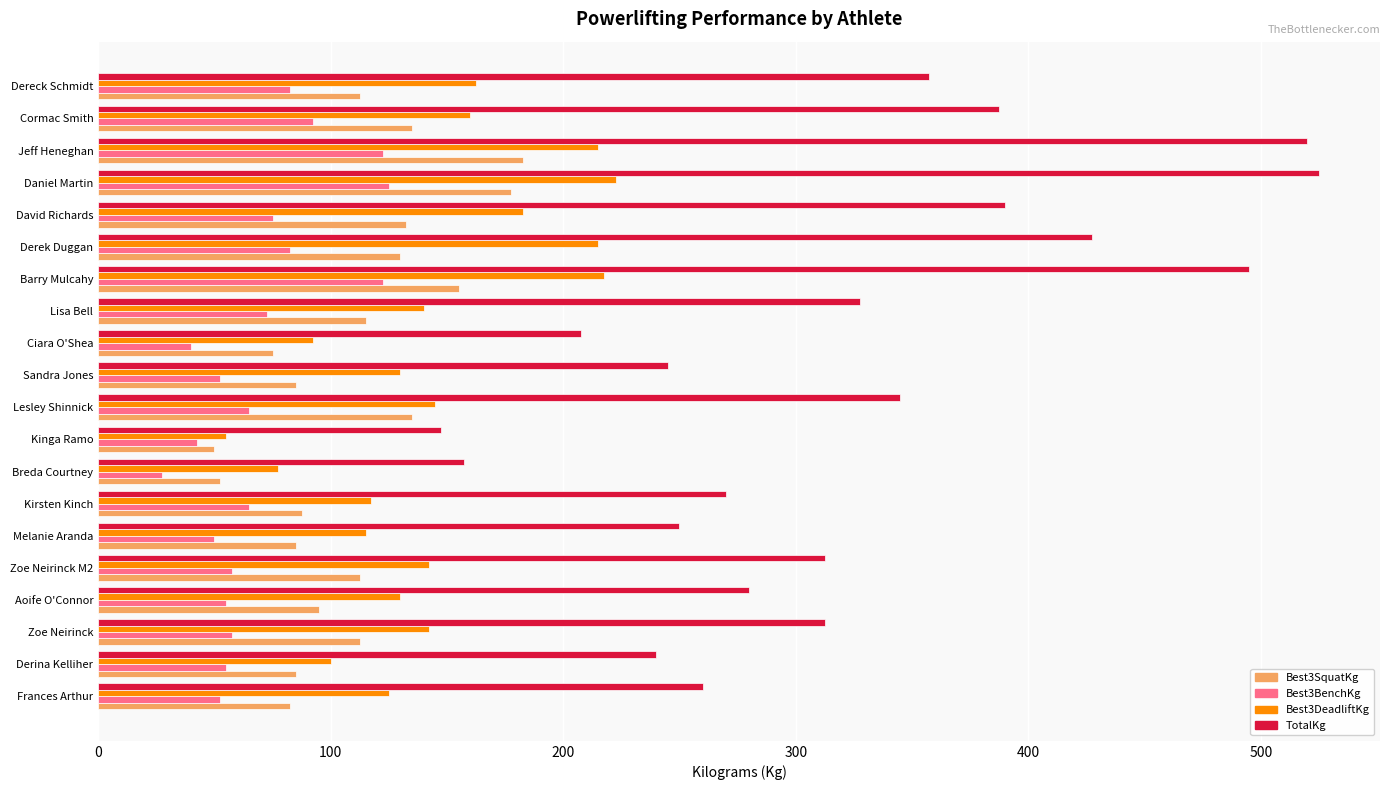

Is it true that Best3SquatKg equals 87.5 at Kirsten Kinch?

True